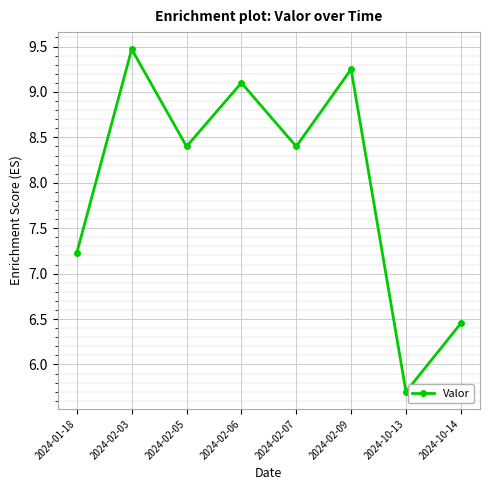

At which category does the chart reach its peak across all series?

2024-02-03